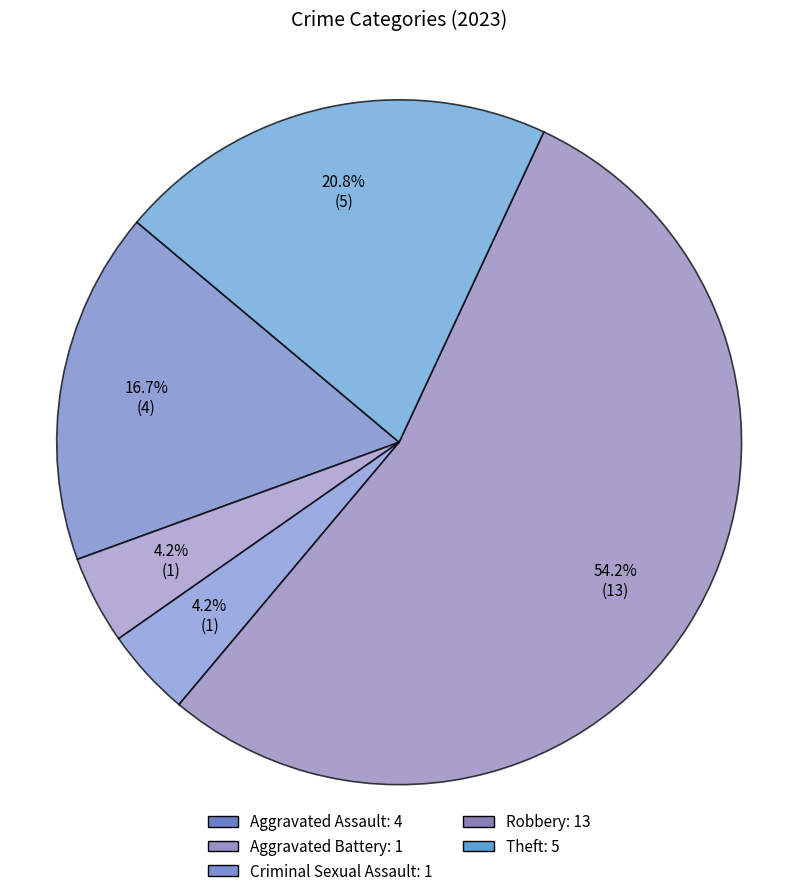

Which category accounts for the majority?

Robbery